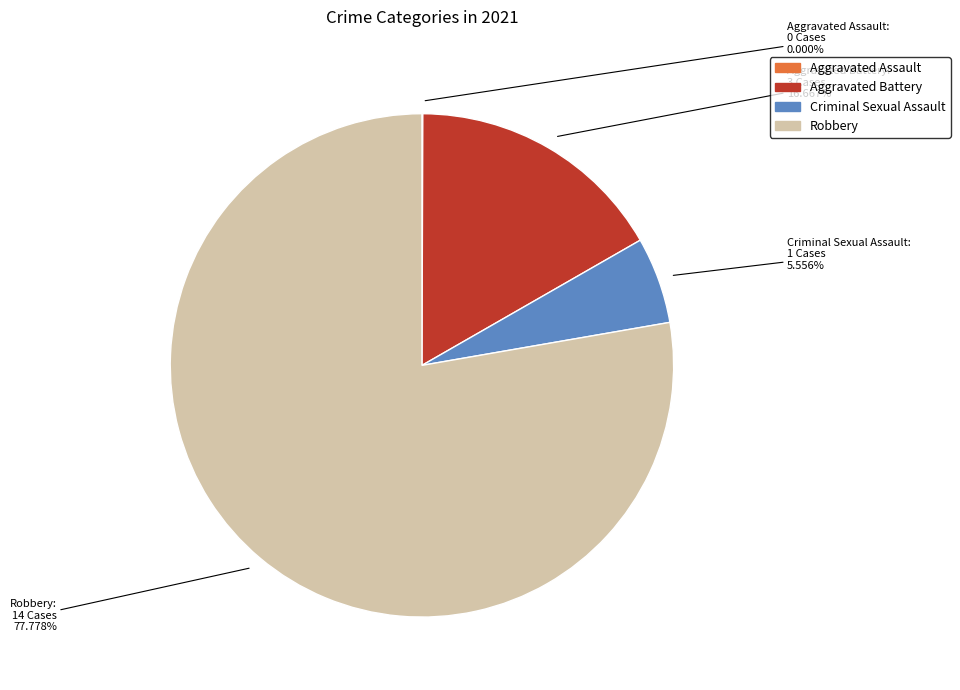

Which slice is the largest?

Robbery